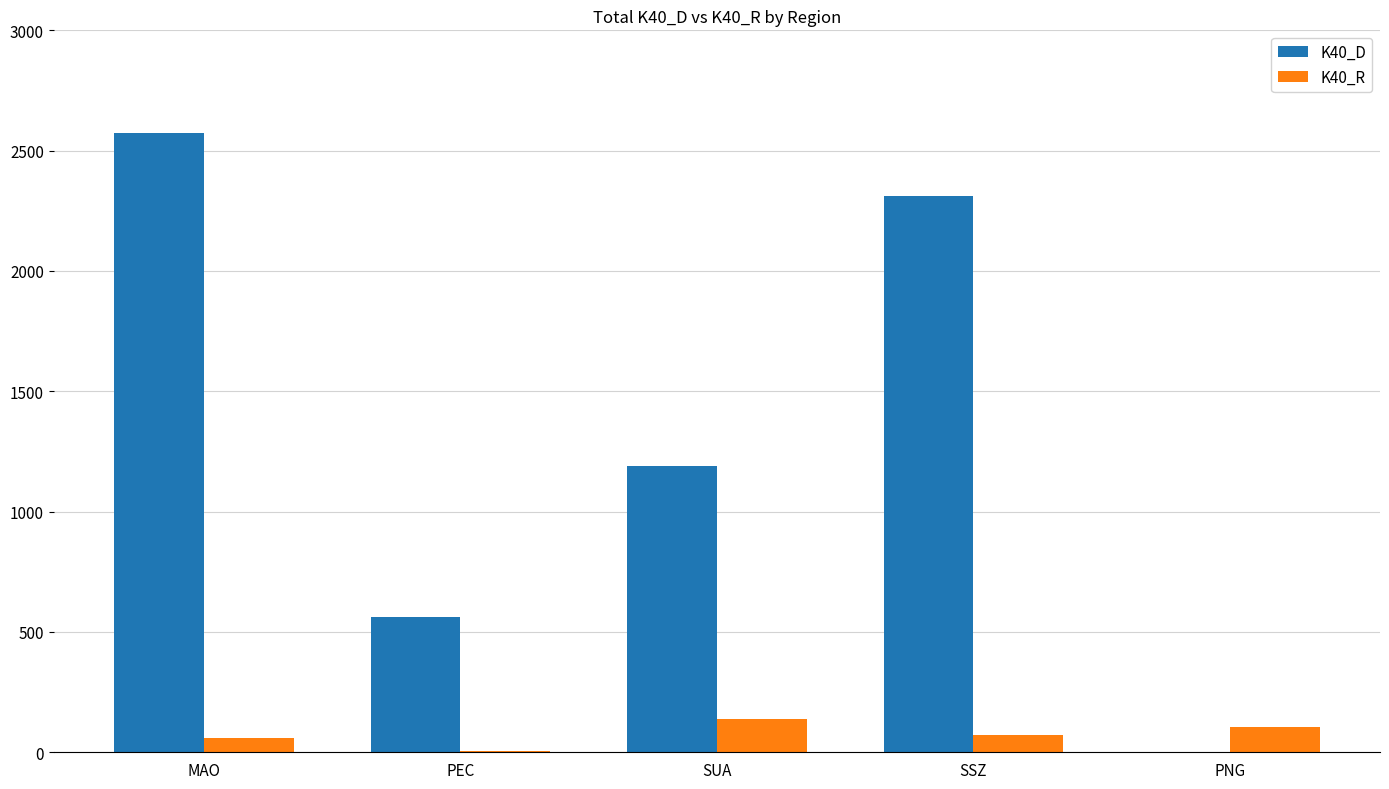

Which label corresponds to the largest value in the chart?

MAO